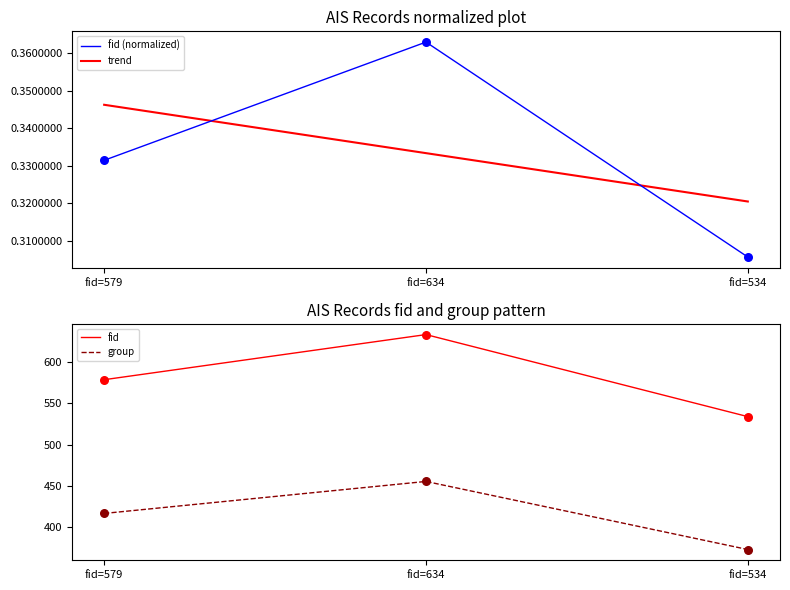

At which category is the sum across all series the highest?

fid=634